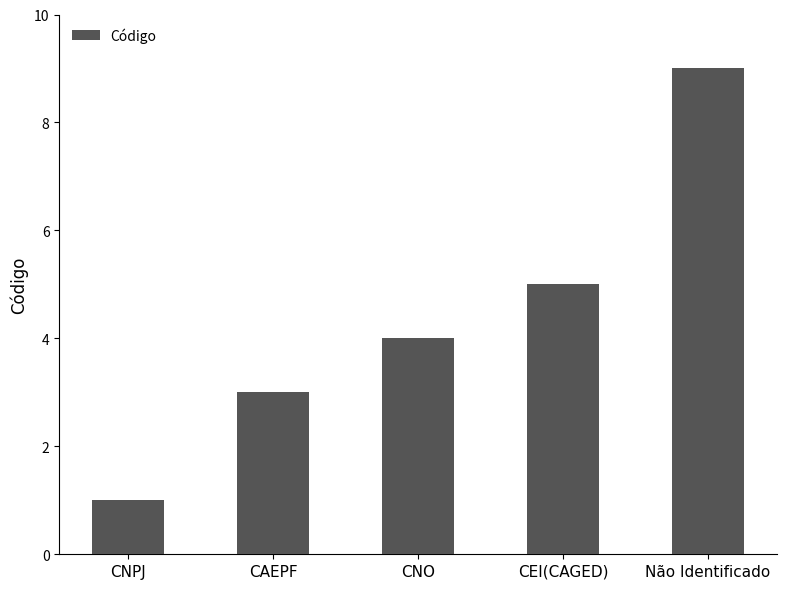

What position from the left is CEI(CAGED)?

4